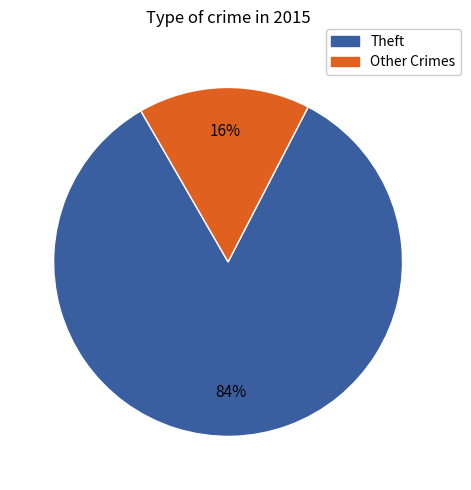

To the nearest percent, what is the average slice percentage?

50%